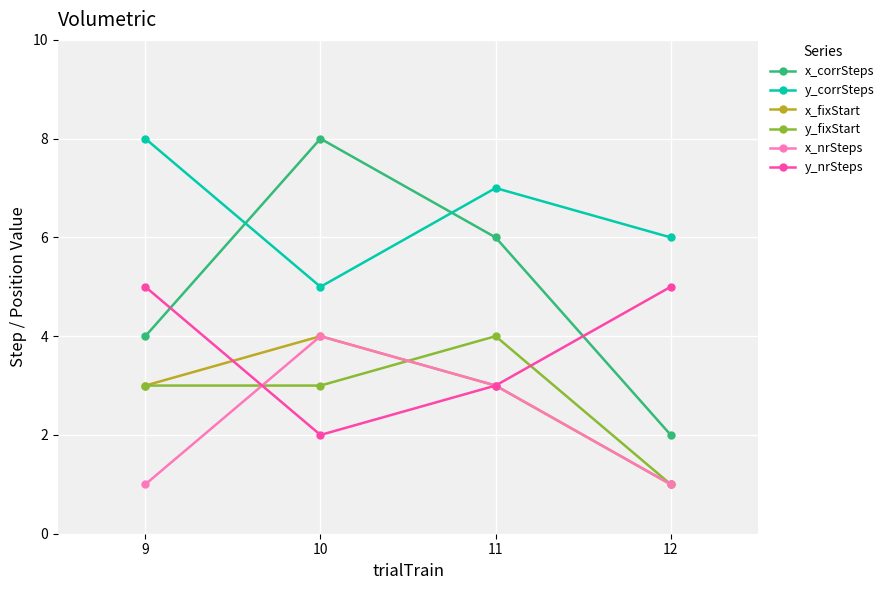

What value does the x_fixStart series have at 10?

4